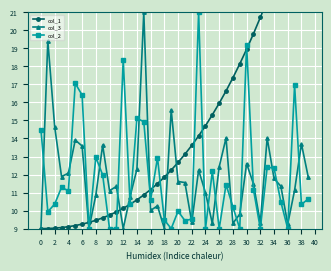

The col_2 series shows 15.7 at 28. True or false?

False